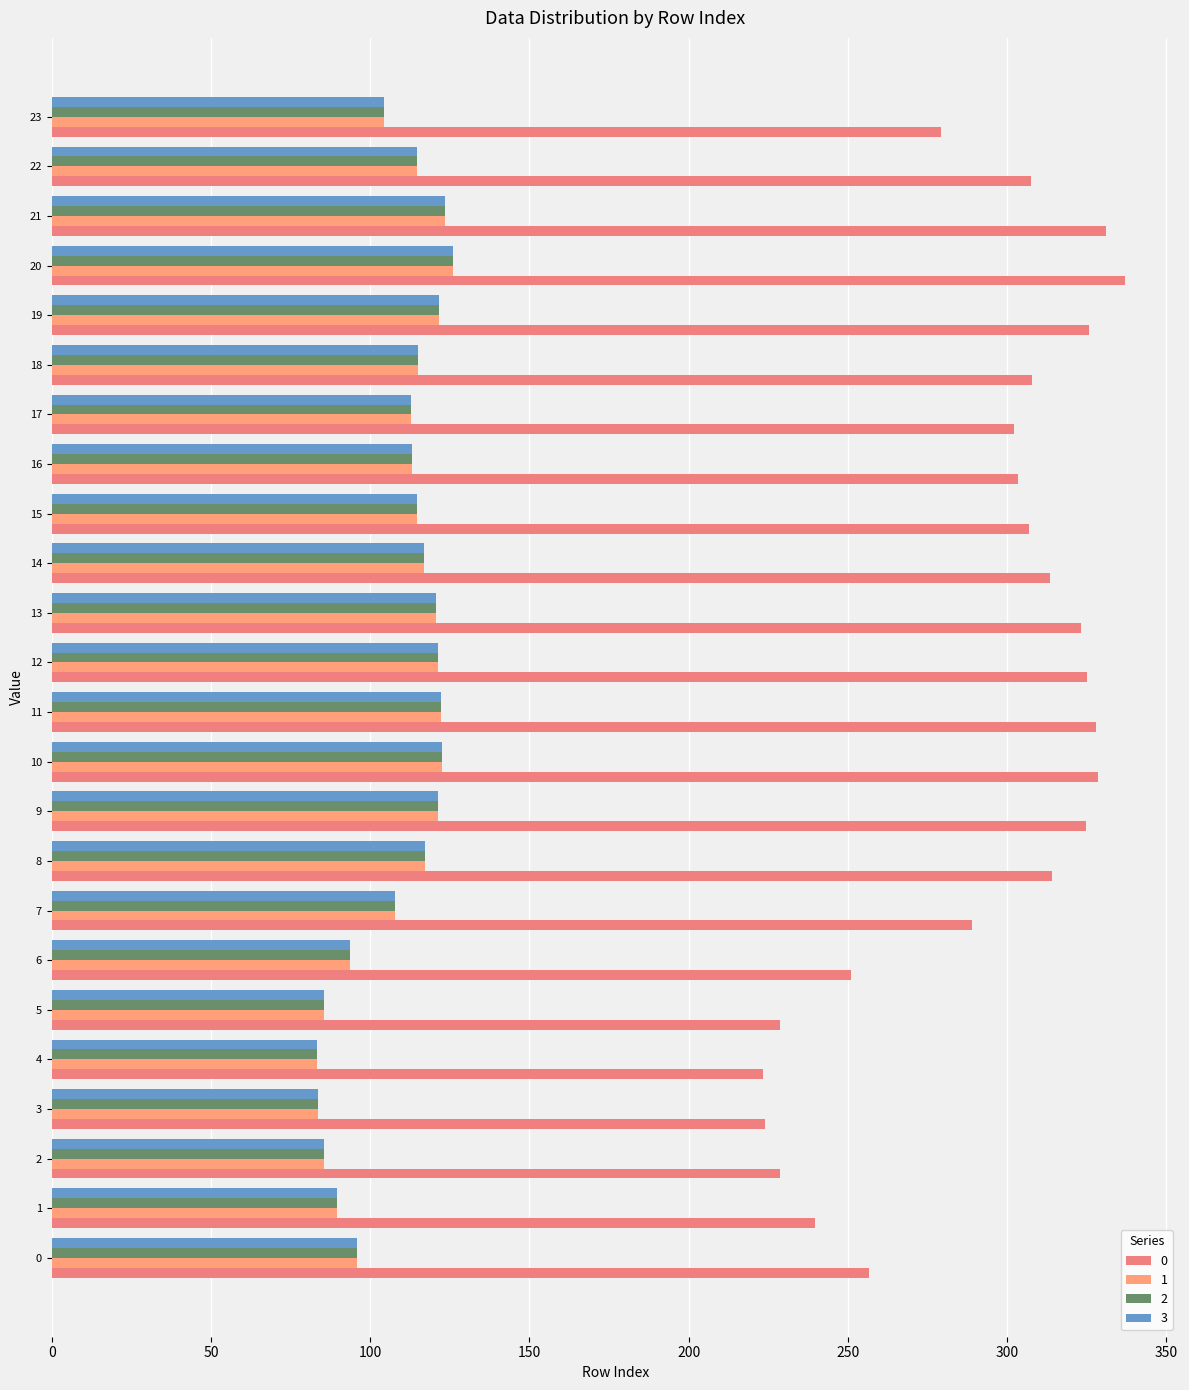

True or false: 0 has a value of 184.1 at 17.

False